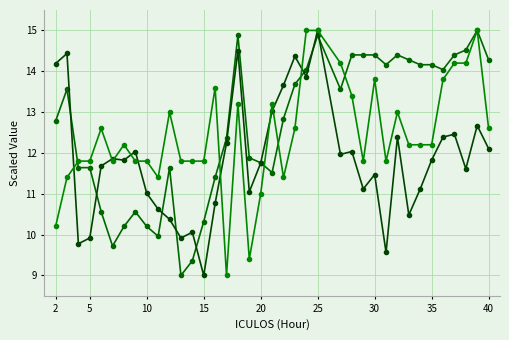

The Resp series shows 5.9 at 15. True or false?

False